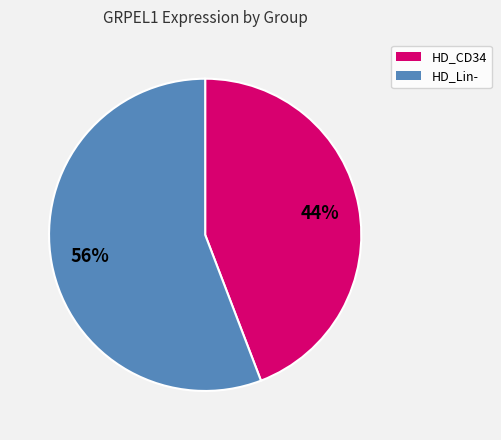

To the nearest percent, what is the average slice percentage?

50%